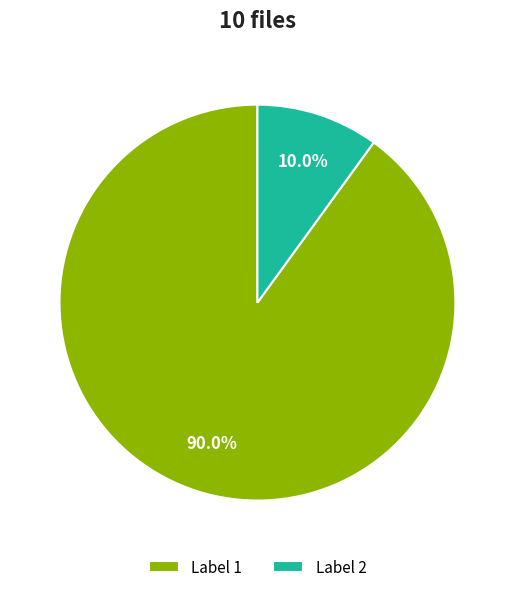

Rank the categories by value from highest to lowest.

Label 1, Label 2